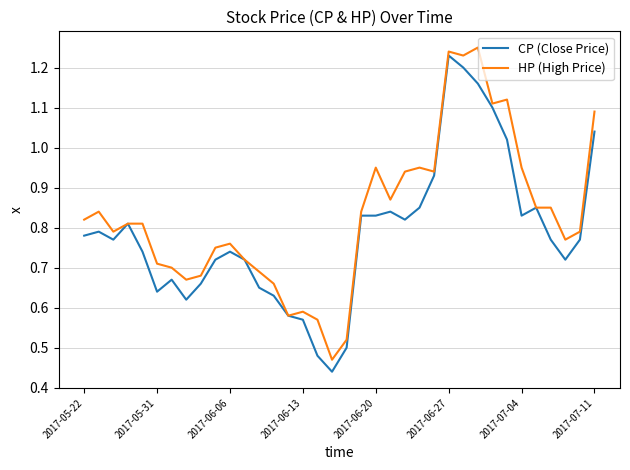

Which series has the widest spread of values?

CP (Close Price)